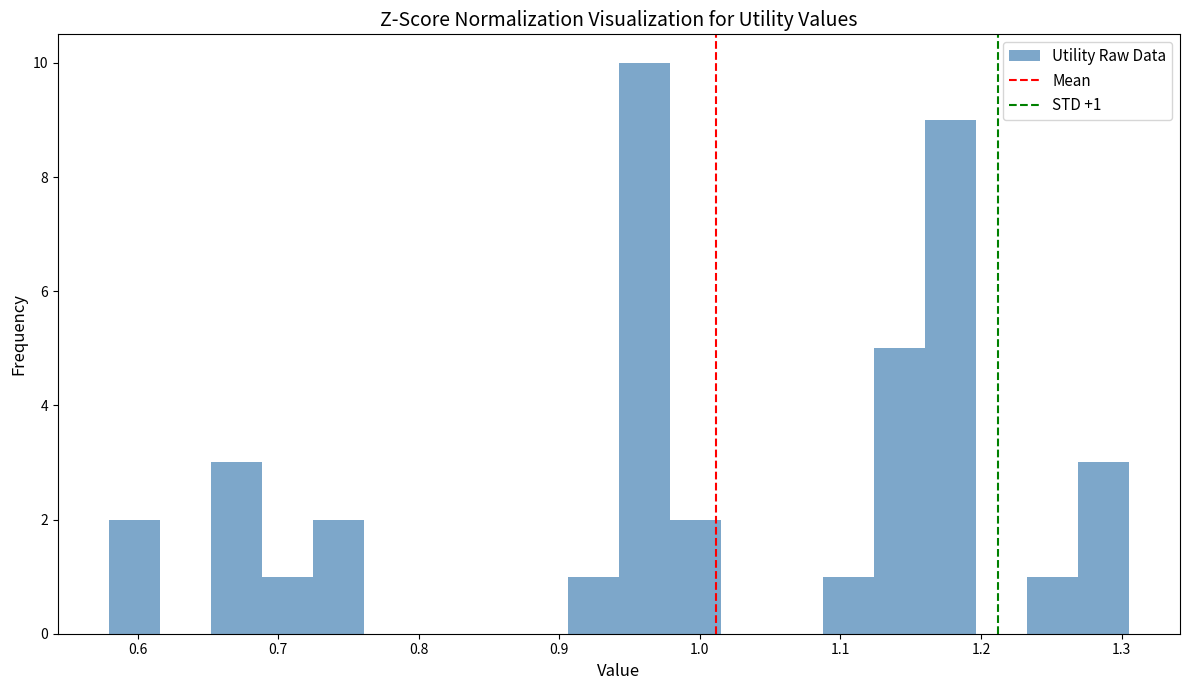

Around what value on the x-axis is the tallest bar? Give the approximate position of its centre, as read against the axis.

0.96